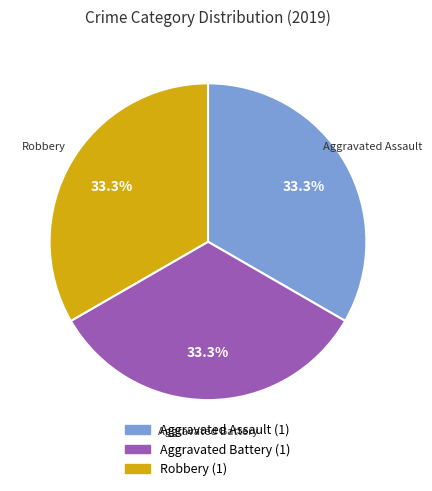

Is there a majority slice in this chart?

No